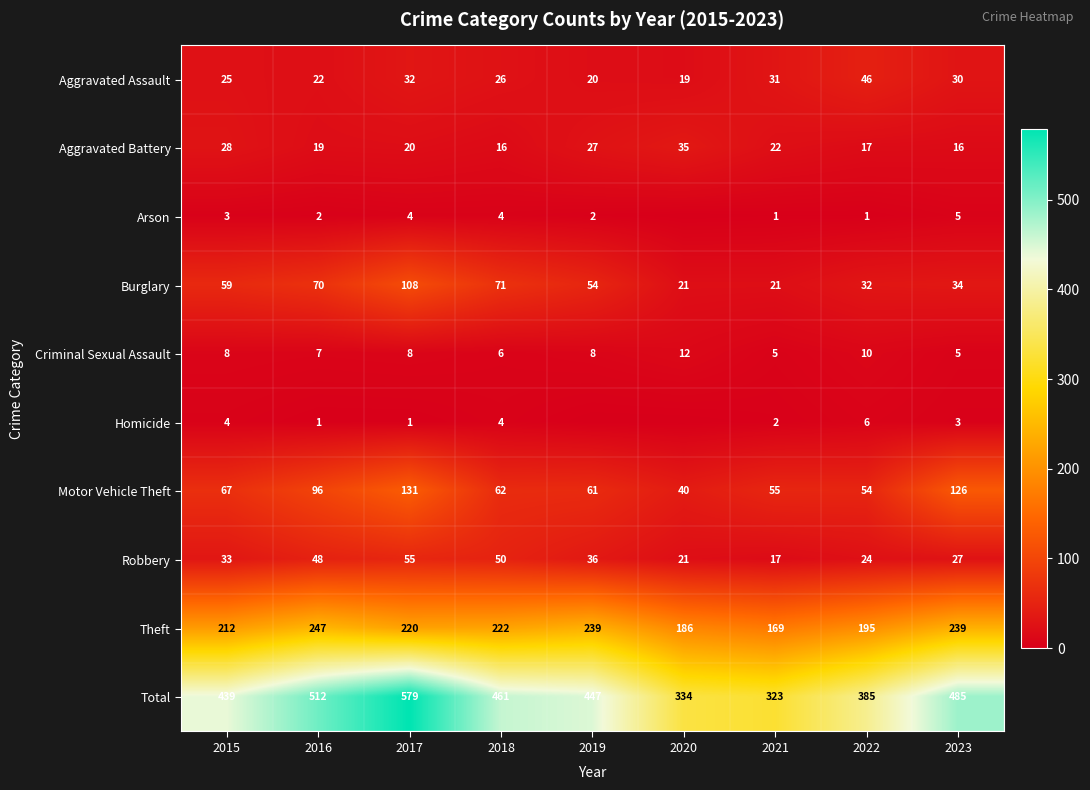

What is the difference between the highest and lowest values at 2017?

578